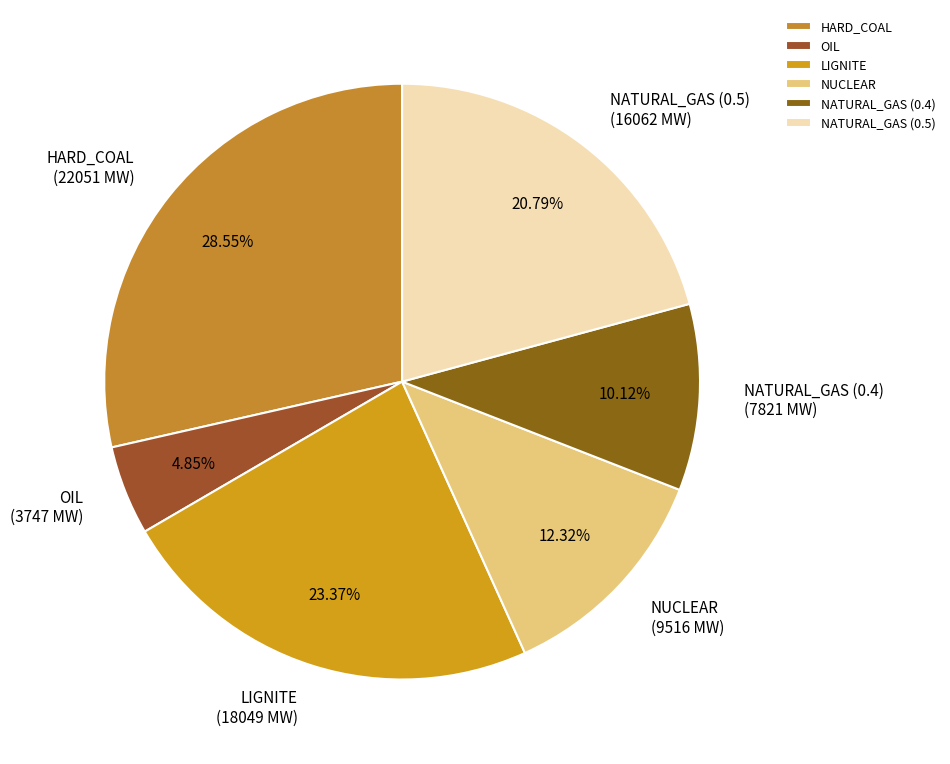

To the nearest percent, what is the combined percentage of OIL and LIGNITE?

28%